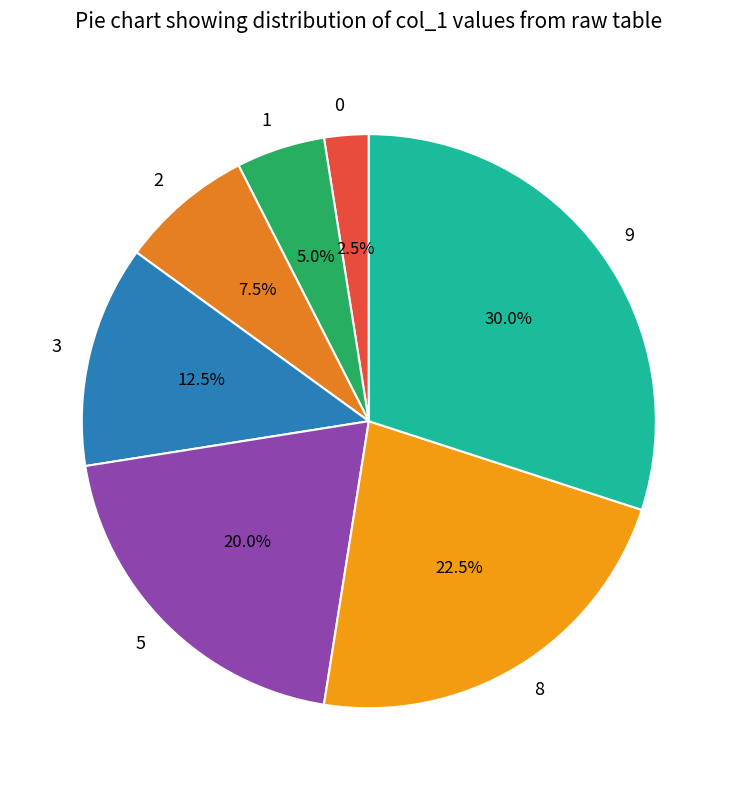

Does 1 represent more than half of the total?

No